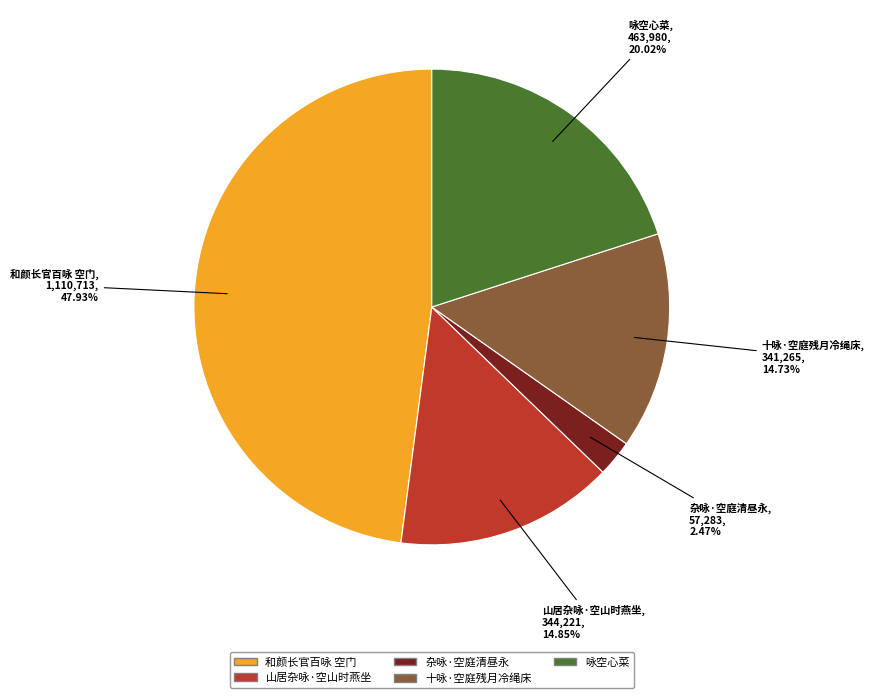

To the nearest percent, what percentage of the pie is 山居杂咏·空山时燕坐?

15%